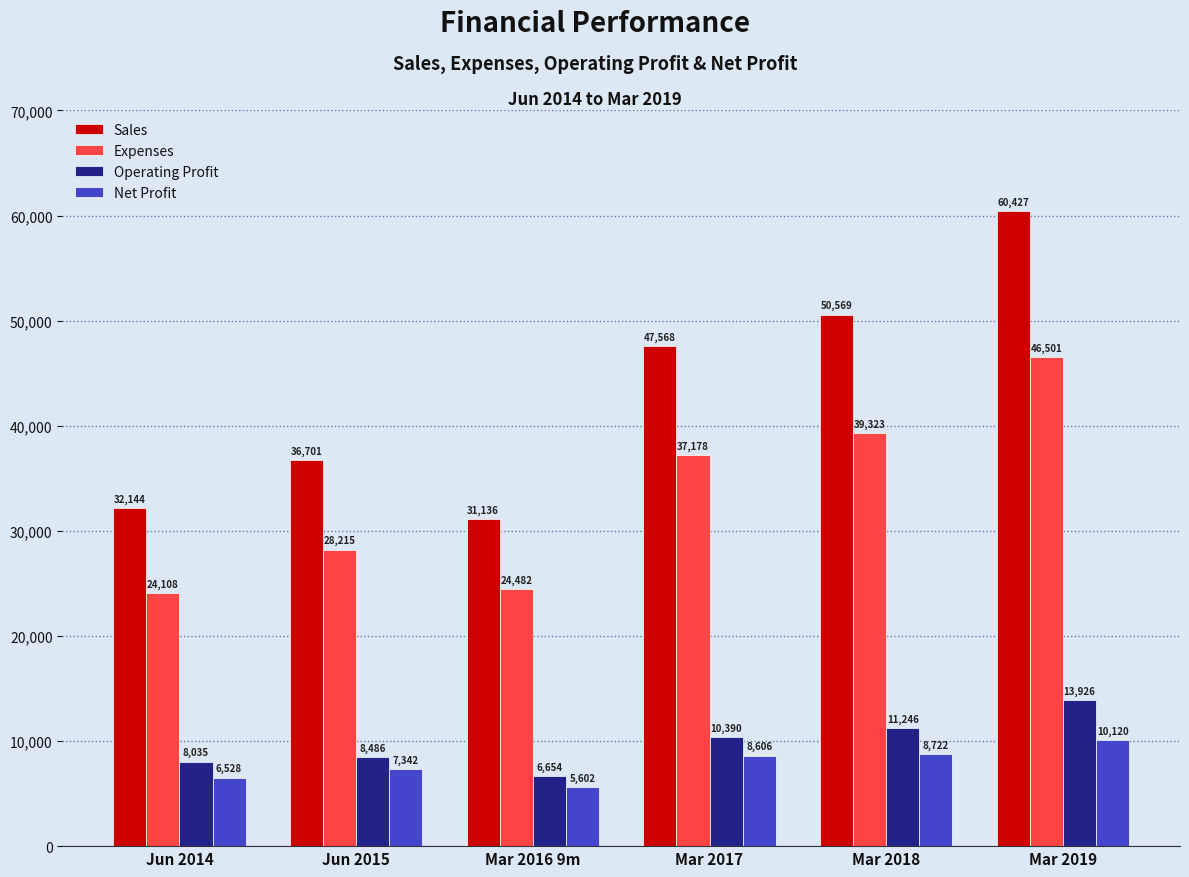

What is the sum of all Net Profit values?

46920